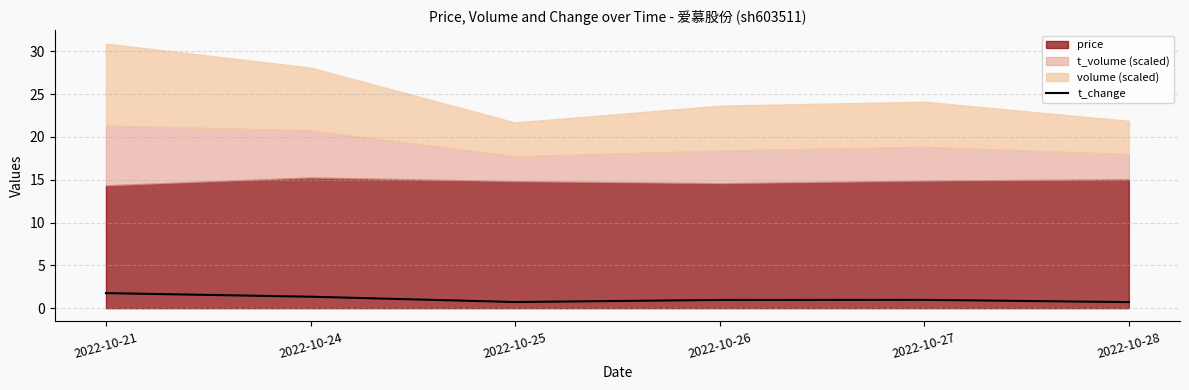

What is the minimum value for t_change?

0.7